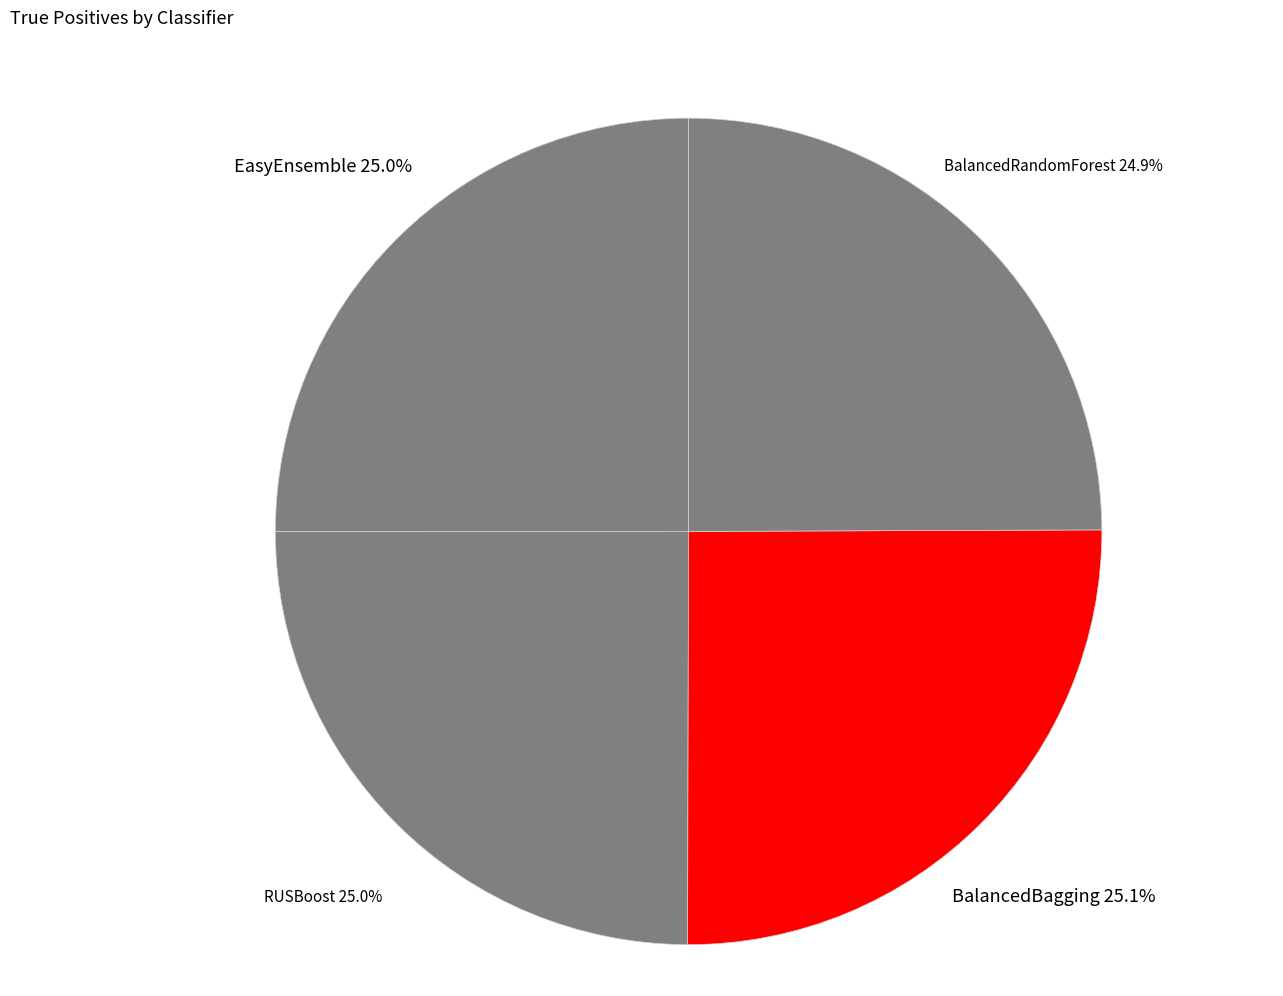

Is there any slice that represents more than half of the pie?

No